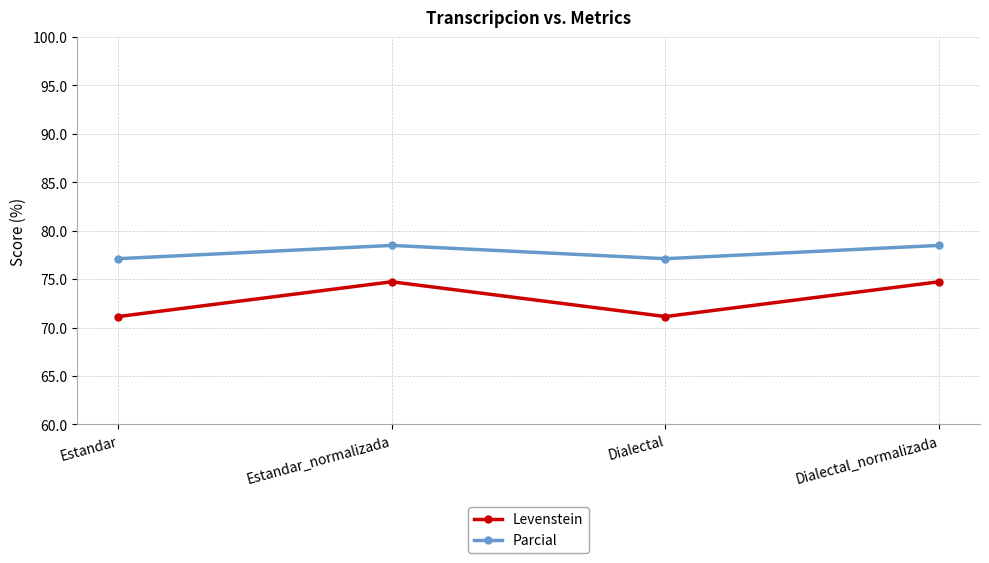

True or false: Parcial and Levenstein intersect in this chart.

False